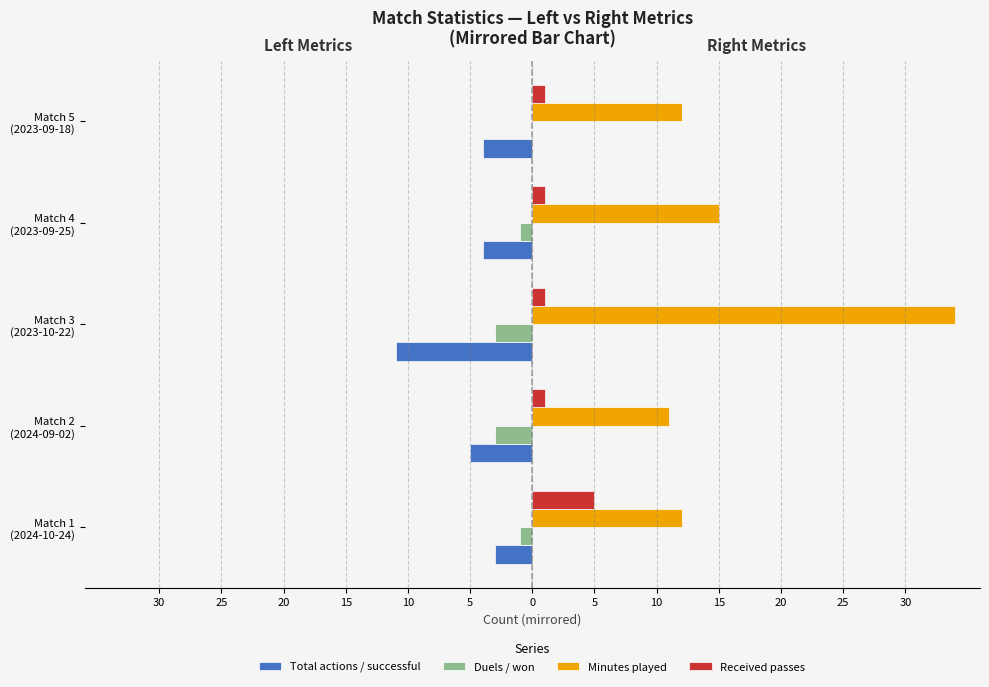

How many groups of bars are there?

5